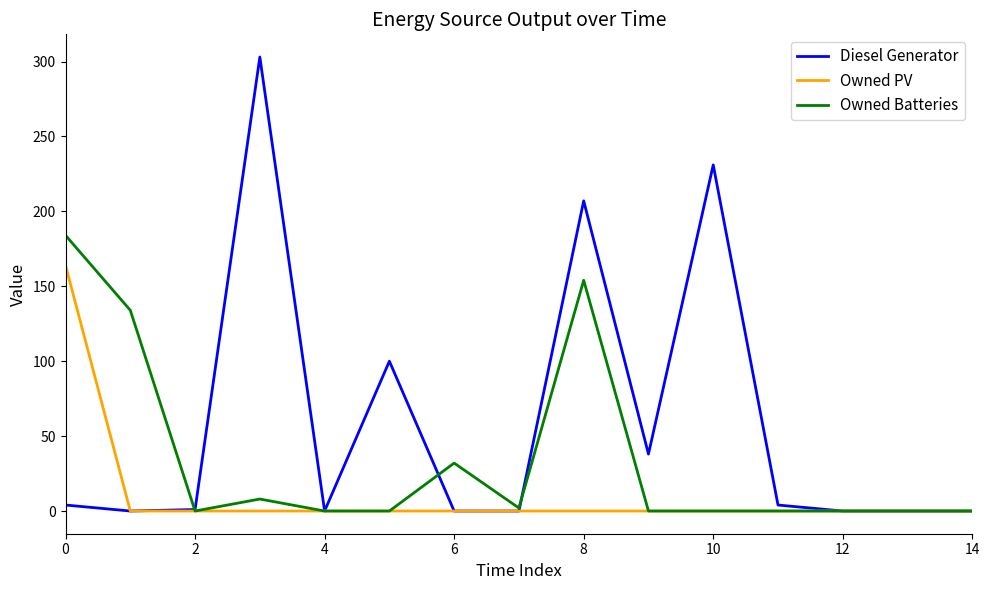

Which series has the largest total across all categories?

Diesel Generator